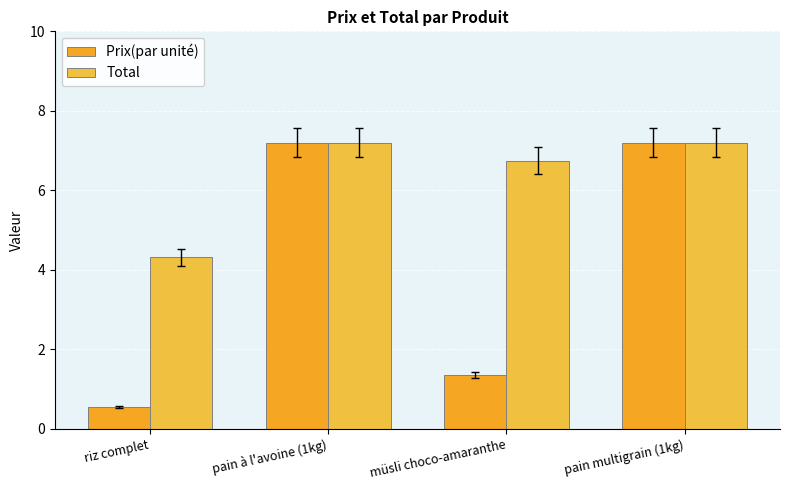

How many values in the Total series are below 7?

2